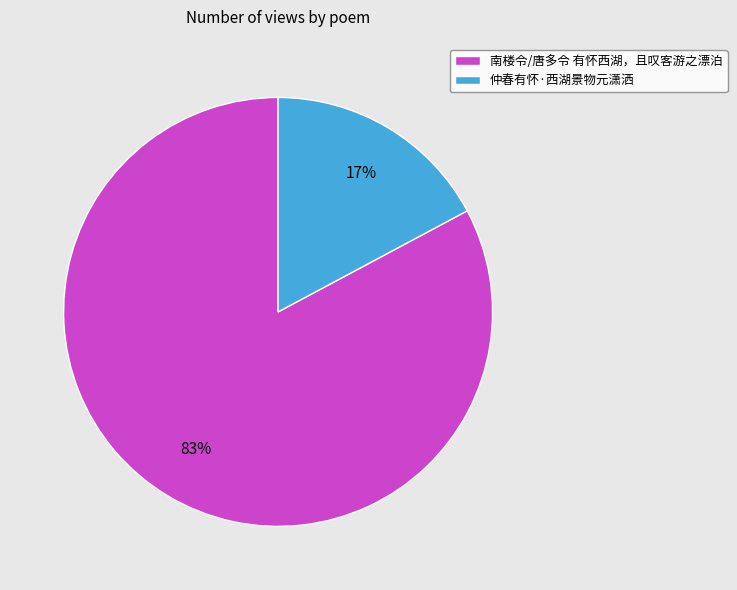

What percentage is the 南楼令/唐多令 有怀西湖，且叹客游之漂泊 slice, to the nearest percent?

83%